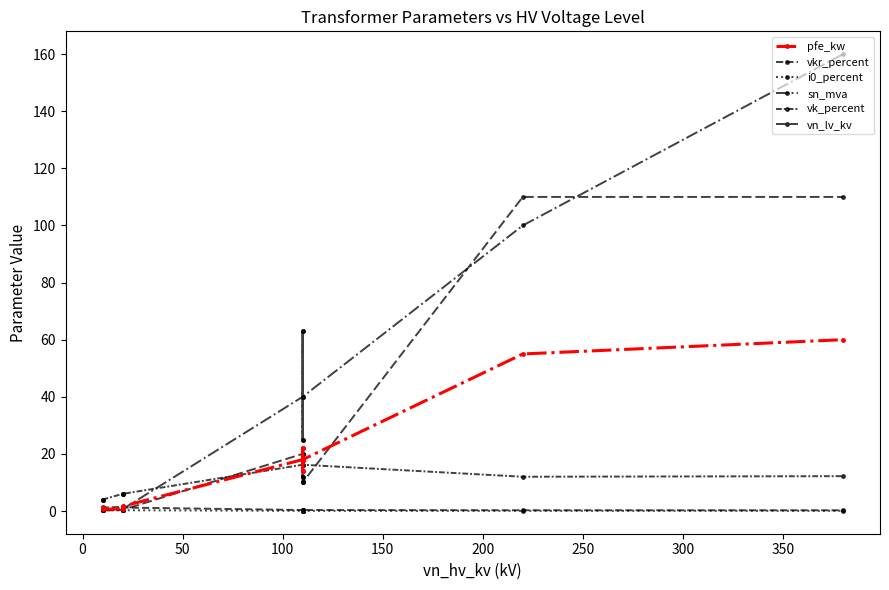

In i0_percent, how many points are higher than both neighbors (excluding endpoints)?

3